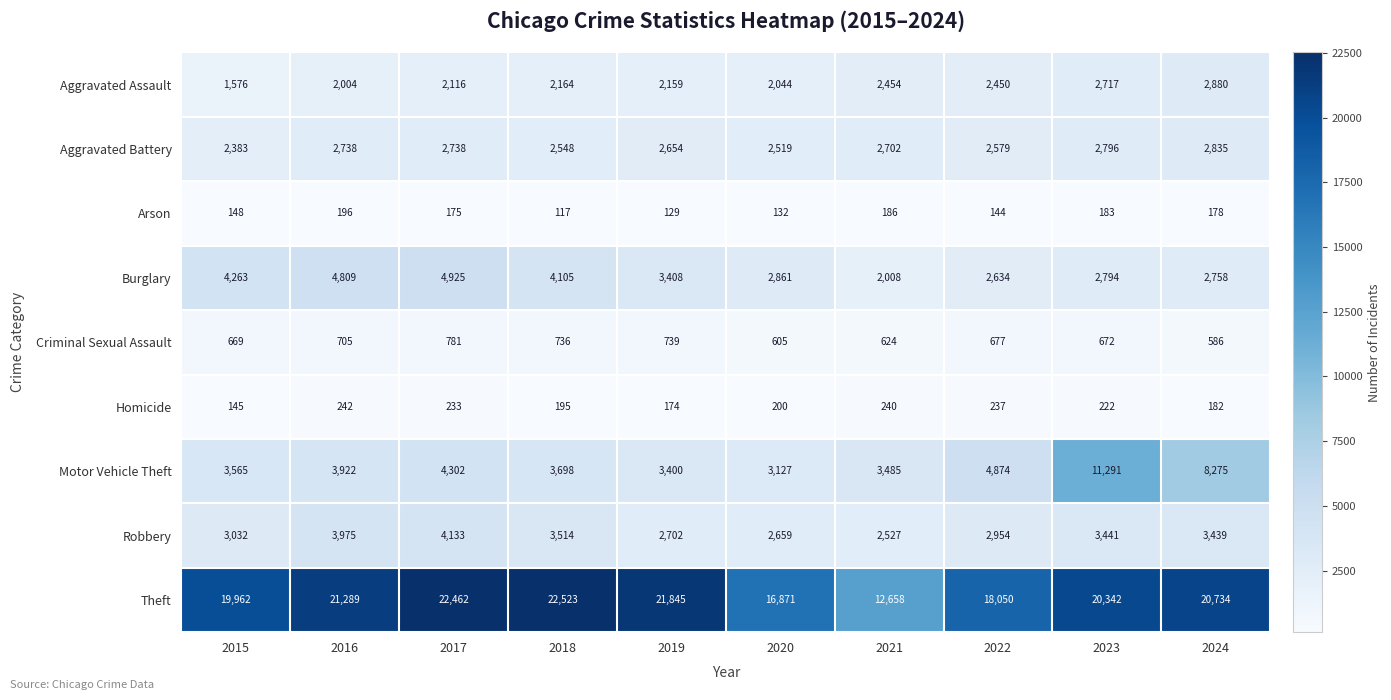

At which label does Criminal Sexual Assault reach its minimum?

2024